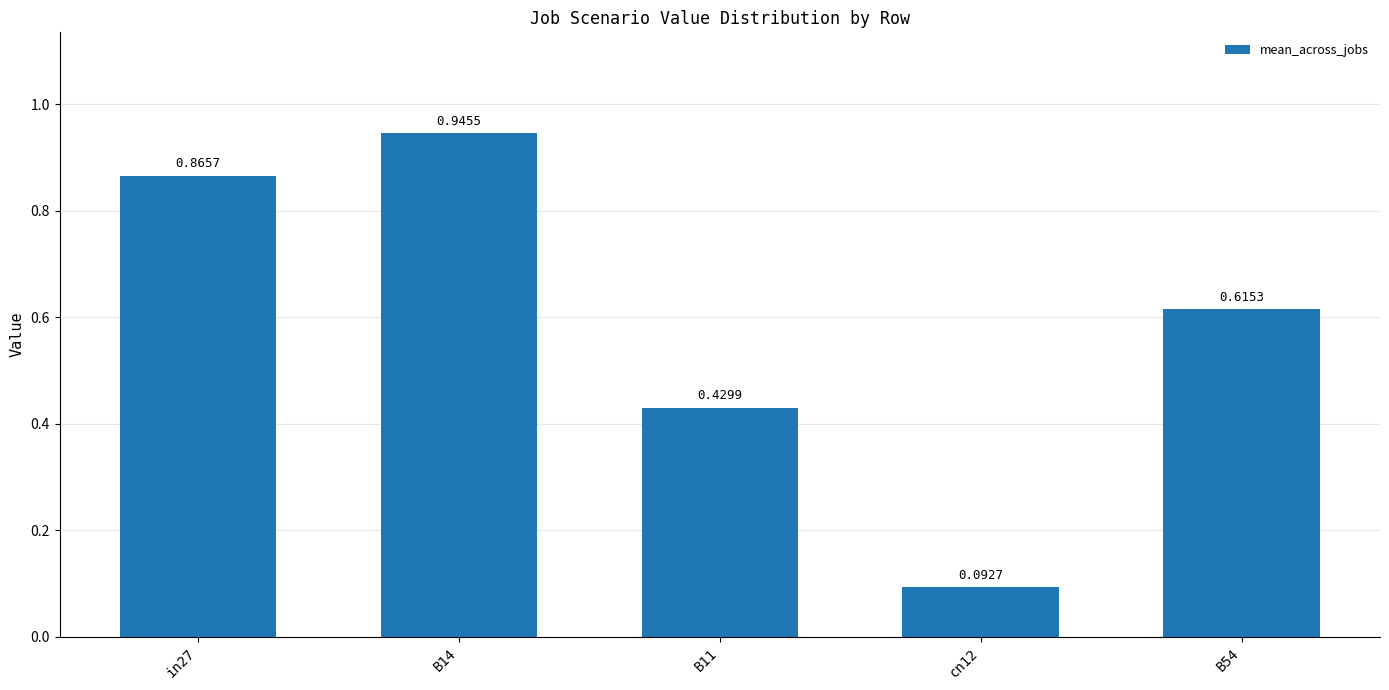

What is the sum of the values at cn12 and B14?

1.0